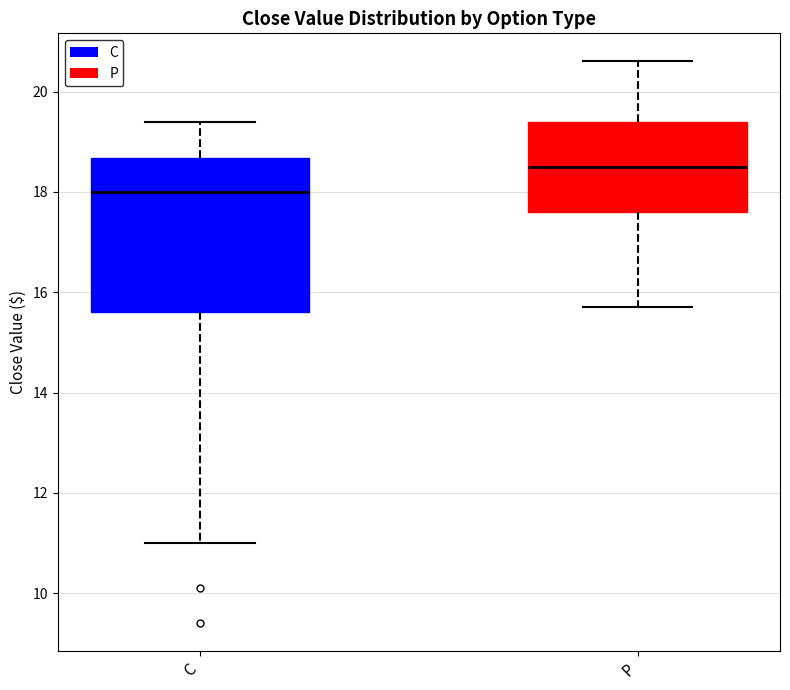

Where does the upper whisker of the box for C end on the y-axis? The values are not printed on the chart, so give them approximately, as read against the axis.

19.4